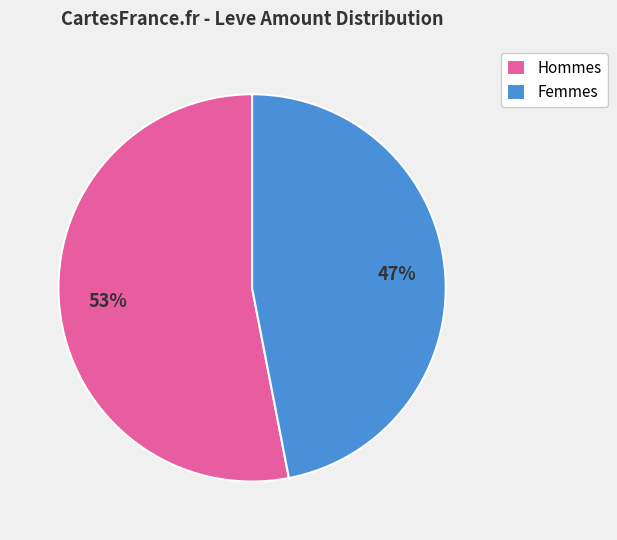

Count the number of slices in the pie.

2